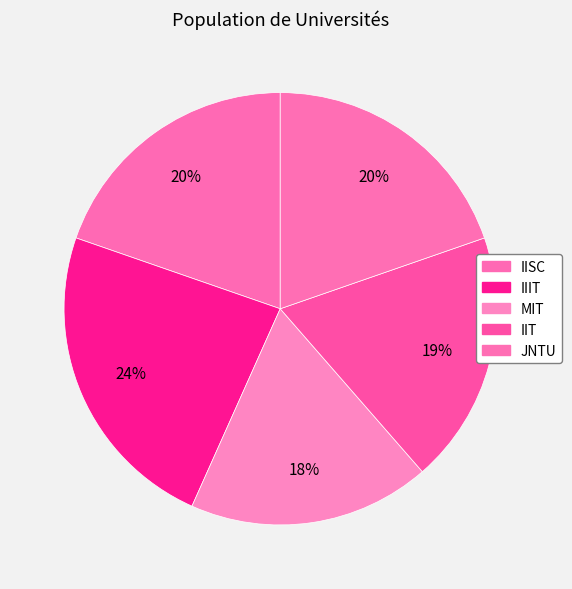

Which category has the smallest portion of the pie?

MIT